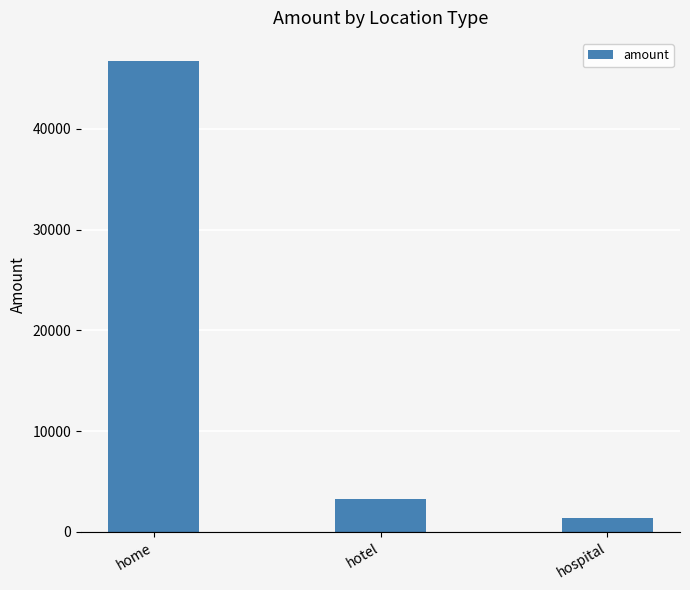

What is the ratio of the value at hospital to the value at hotel?

0.4